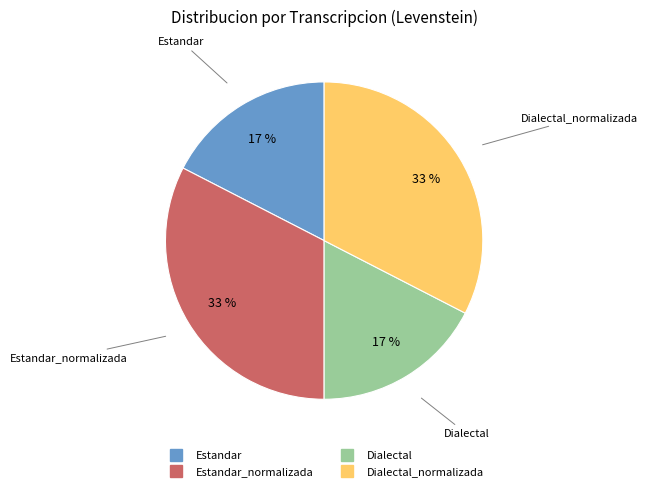

Is there a majority slice in this chart?

No